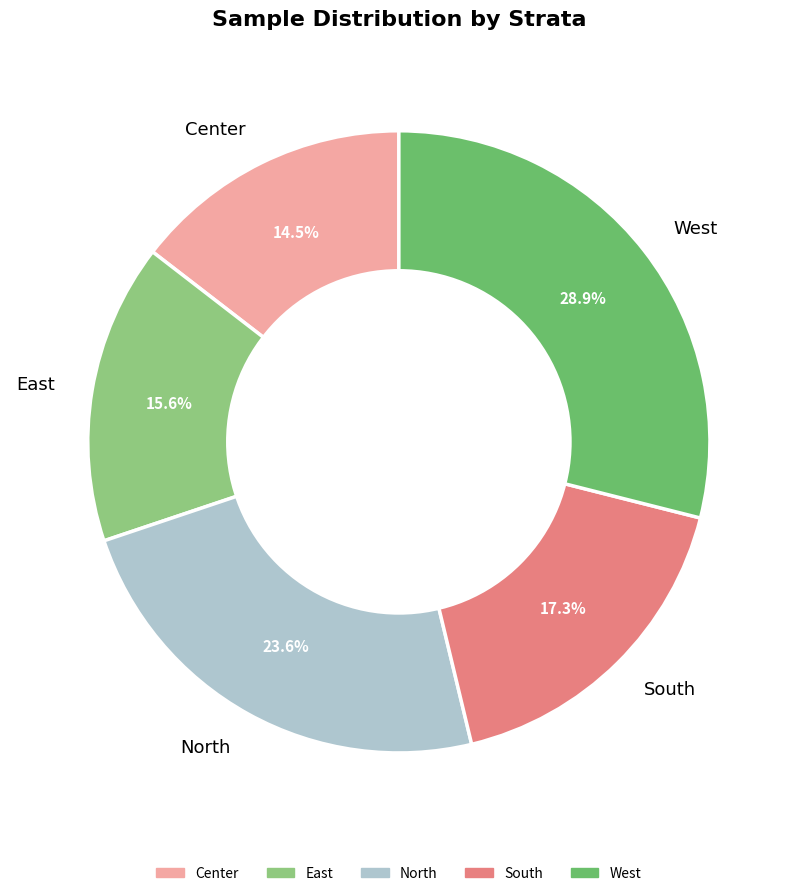

Which category has the biggest portion of the pie?

West